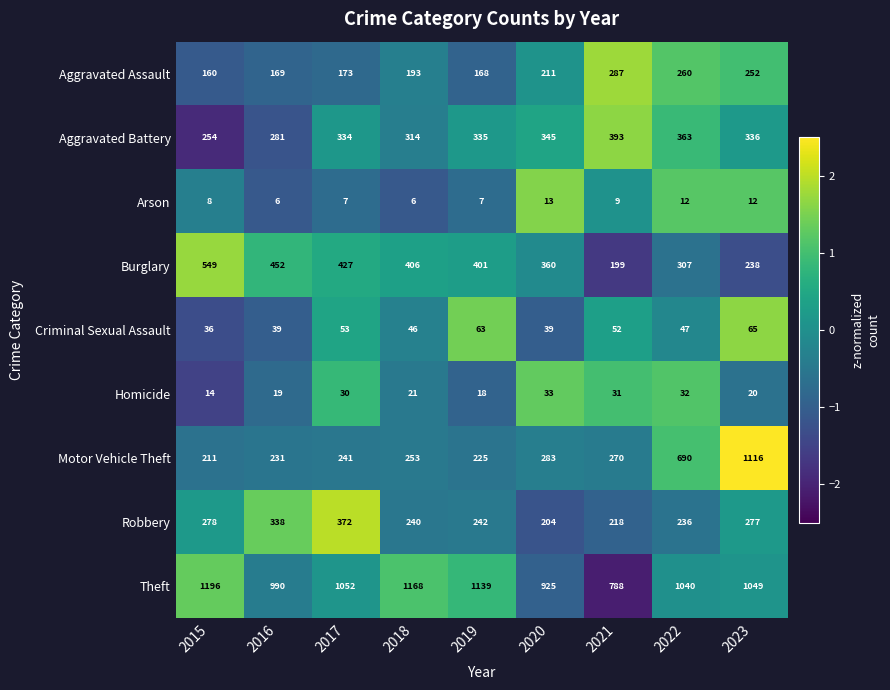

What is the average value of the Theft series?

1039